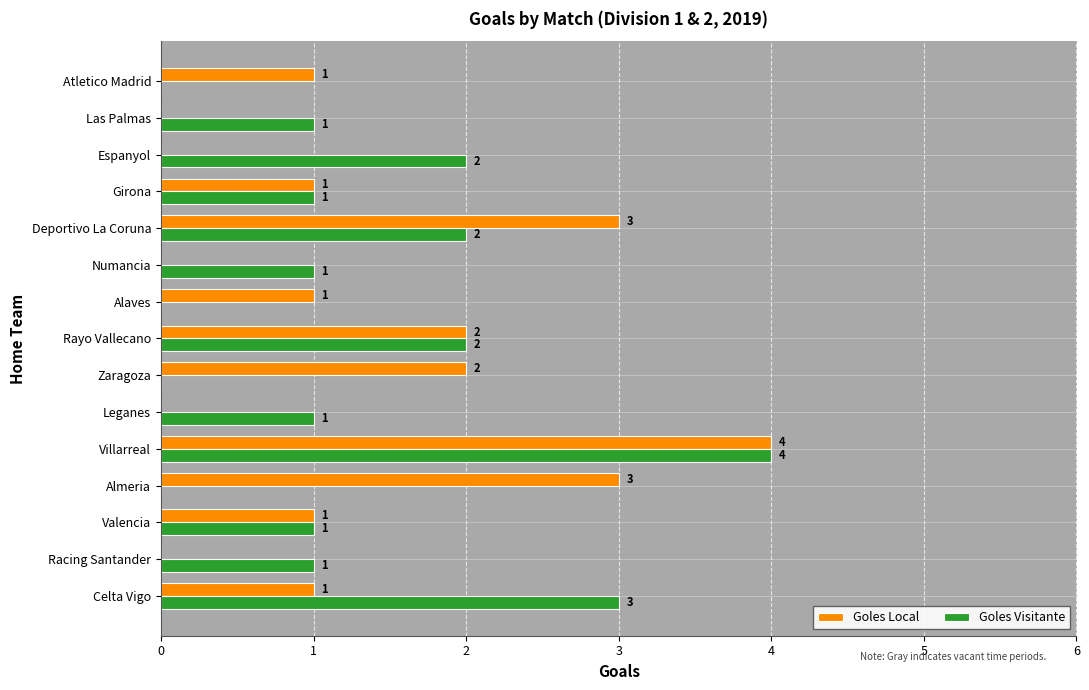

At which label does Goles Visitante reach its peak?

Villarreal